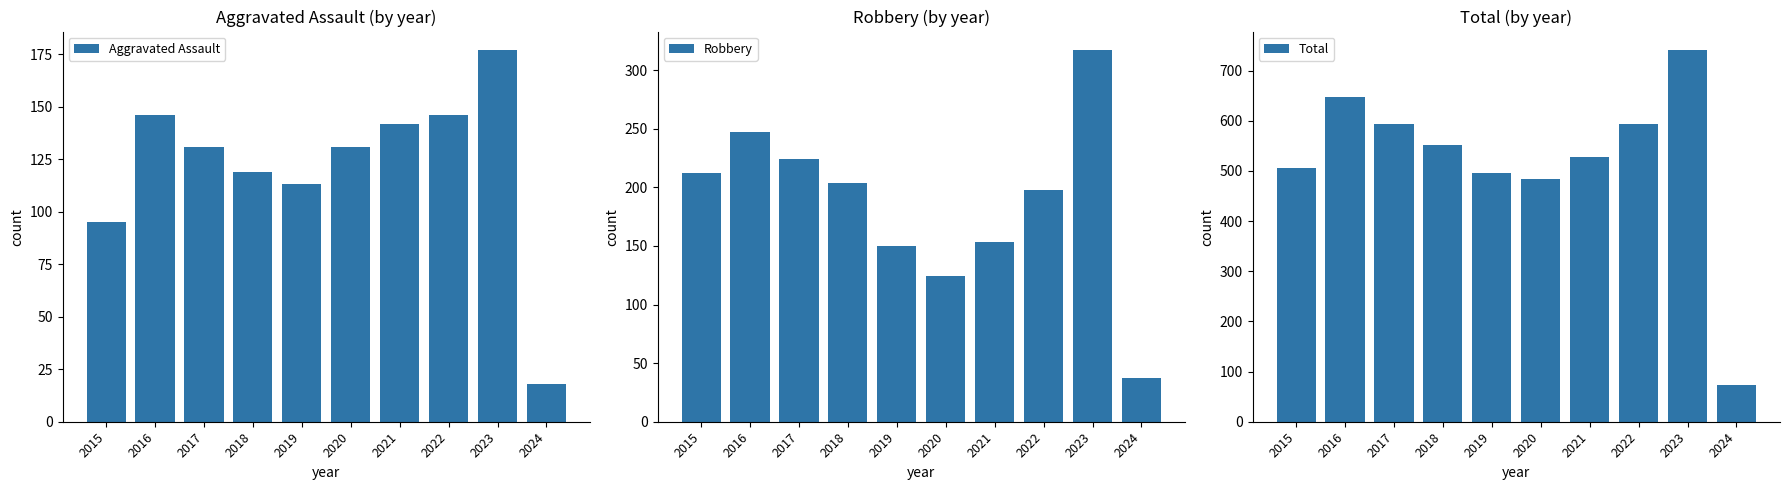

Reading right to left, list all the values displayed in this chart.

Aggravated Assault: 2024=18	2023=177	2022=146	2021=142	2020=131	2019=113	2018=119	2017=131	2016=146	2015=95
Robbery: 2024=37	2023=317	2022=198	2021=153	2020=124	2019=150	2018=204	2017=224	2016=247	2015=212
Total: 2024=73	2023=741	2022=594	2021=527	2020=485	2019=496	2018=552	2017=593	2016=647	2015=505